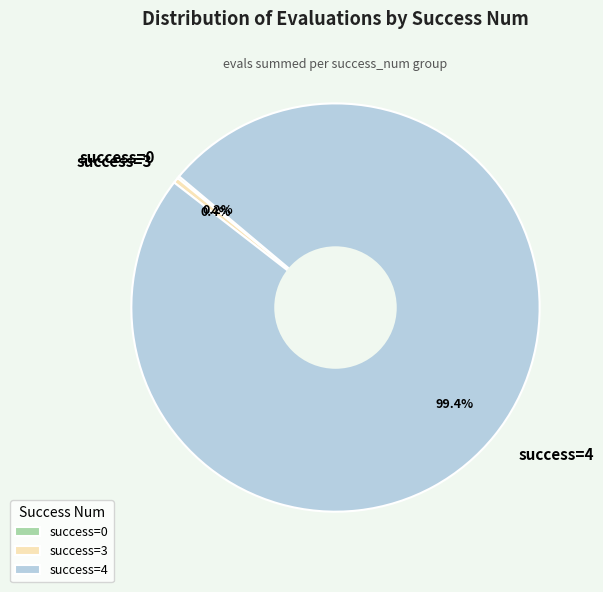

What is the largest slice in the pie chart?

success=4